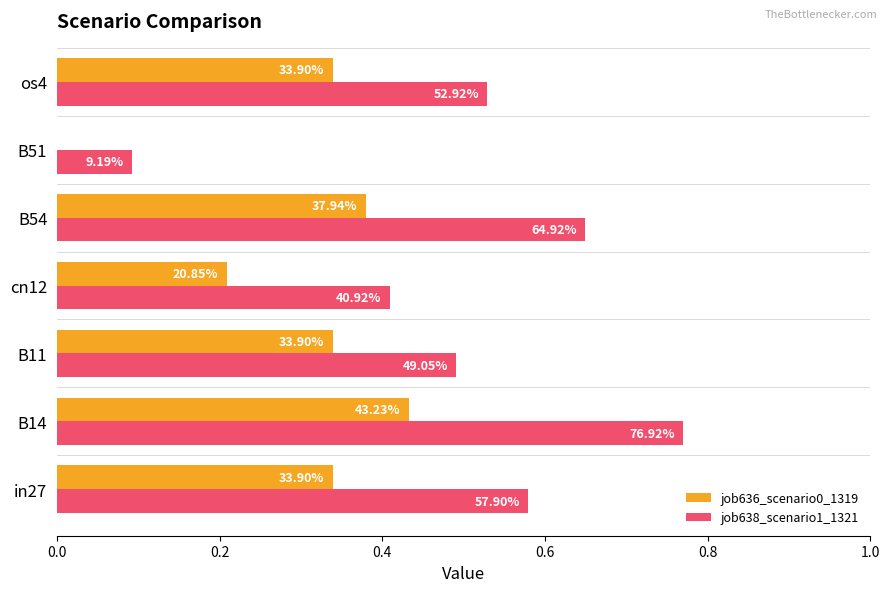

What are all the series names shown in the legend?

job636_scenario0_1319, job638_scenario1_1321